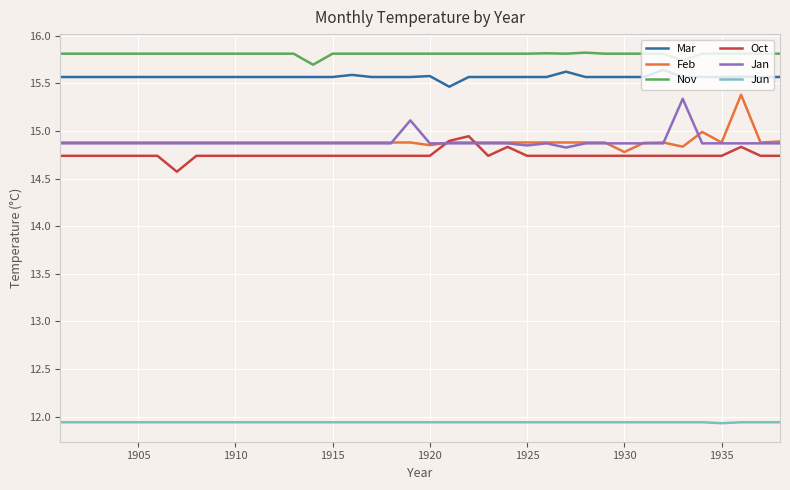

True or false: Jan and Jun intersect in this chart.

False